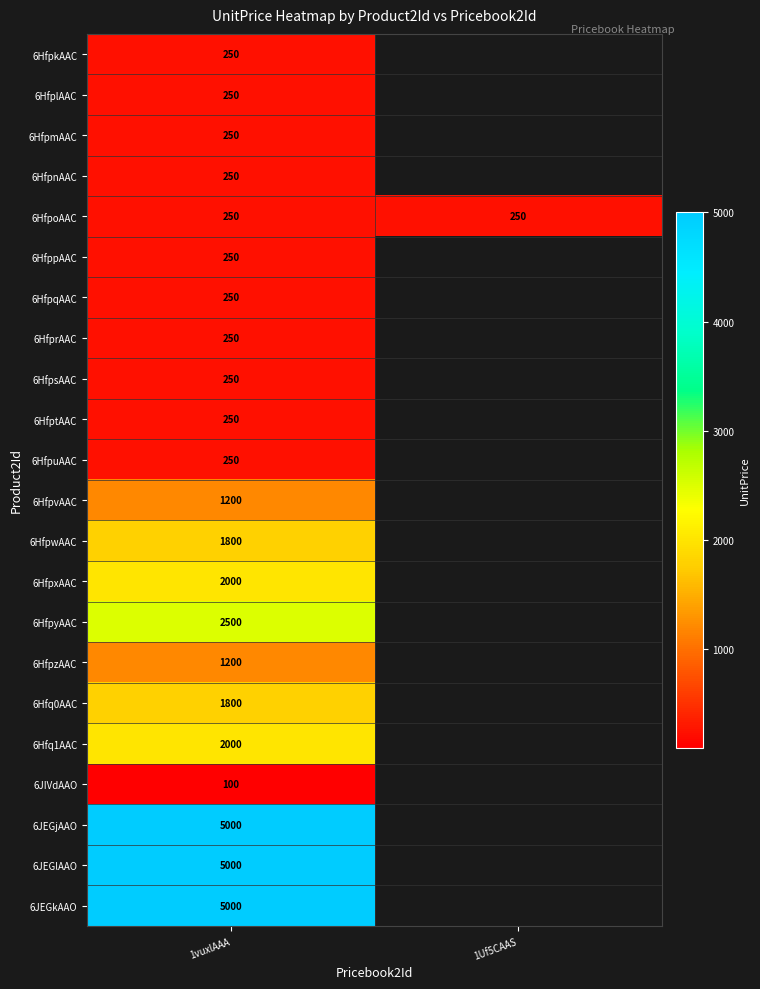

Is it true that 6HfpuAAC equals 250 at 1vuxlAAA?

True